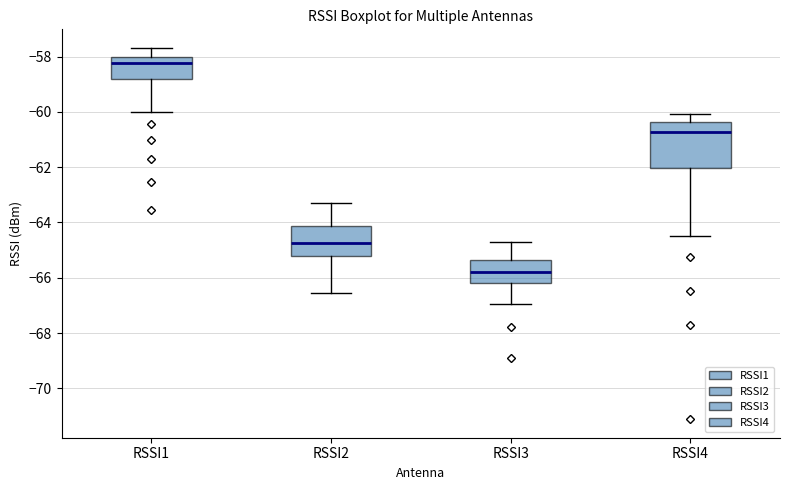

Which box's median line is the lowest?

RSSI3